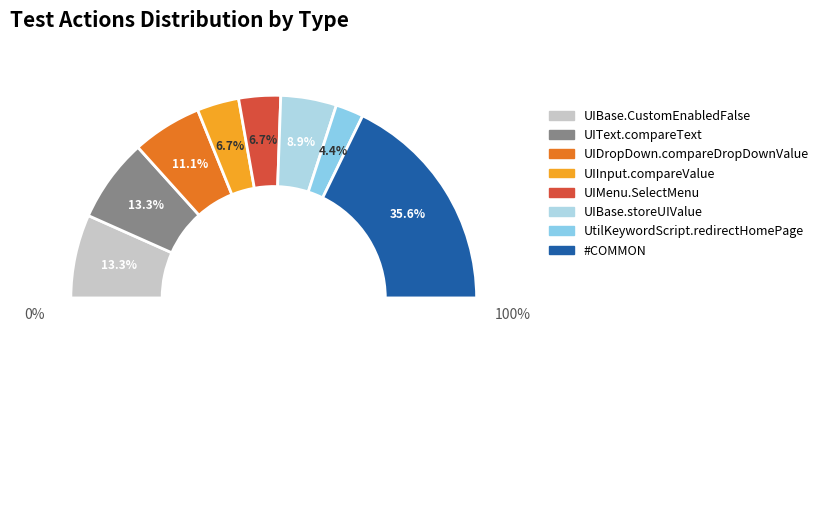

Rank the categories by value from lowest to highest.

UtilKeywordScript.redirectHomePage, UIInput.compareValue, UIMenu.SelectMenu, UIBase.storeUIValue, UIDropDown.compareDropDownValue, UIBase.CustomEnabledFalse, UIText.compareText, #COMMON